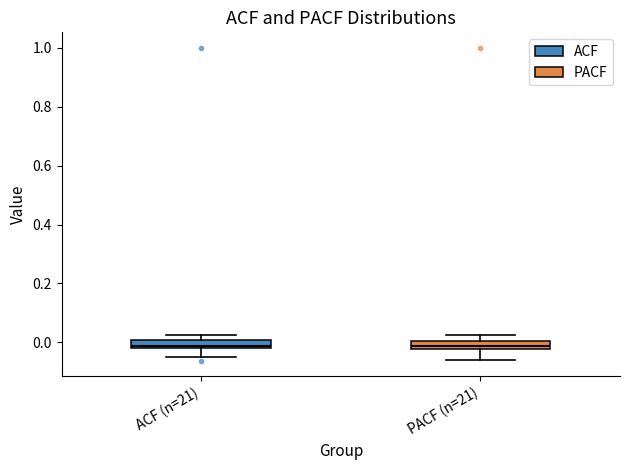

Where is the upper edge of the box for ACF (n=21) on the y-axis? The values are not printed on the chart, so give them approximately, as read against the axis.

0.00